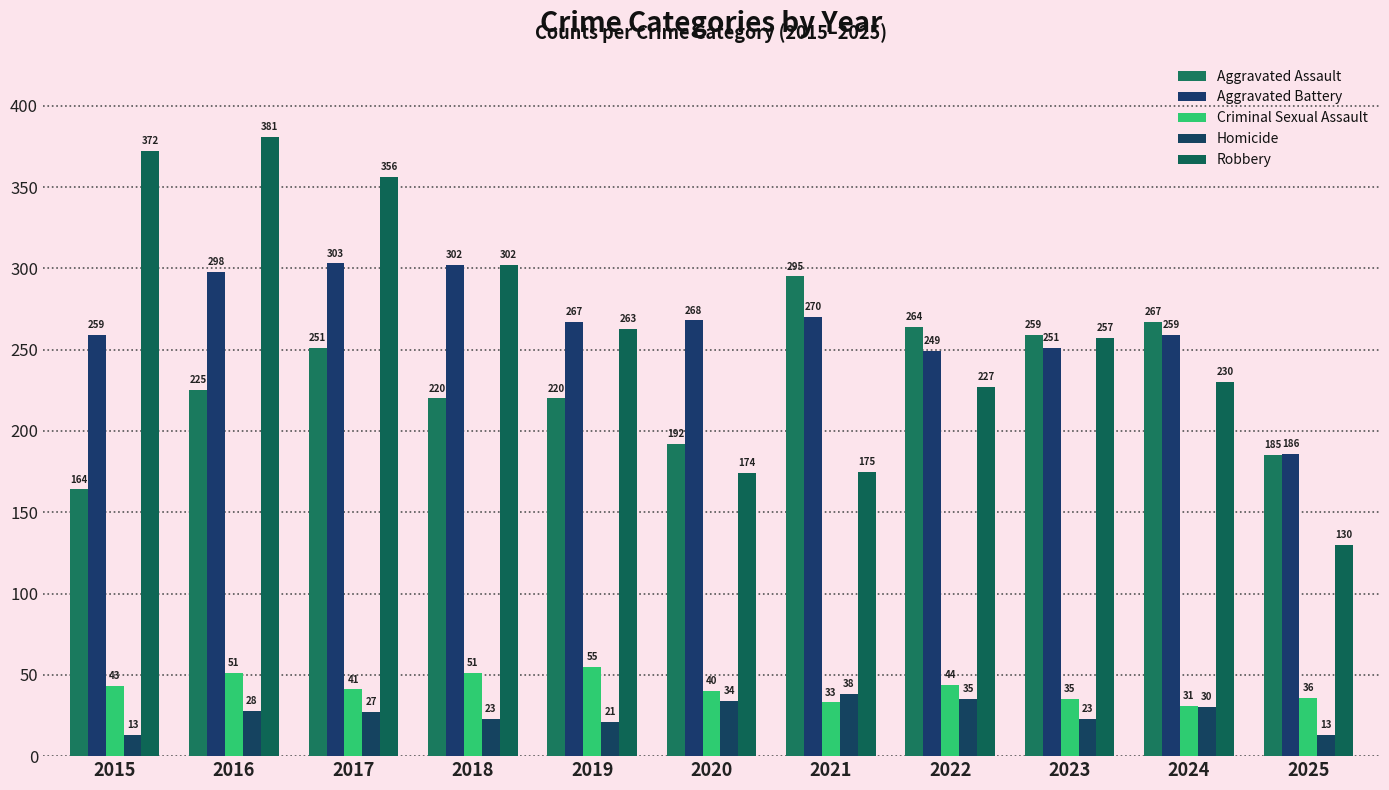

Which series has the largest total across all categories?

Aggravated Battery